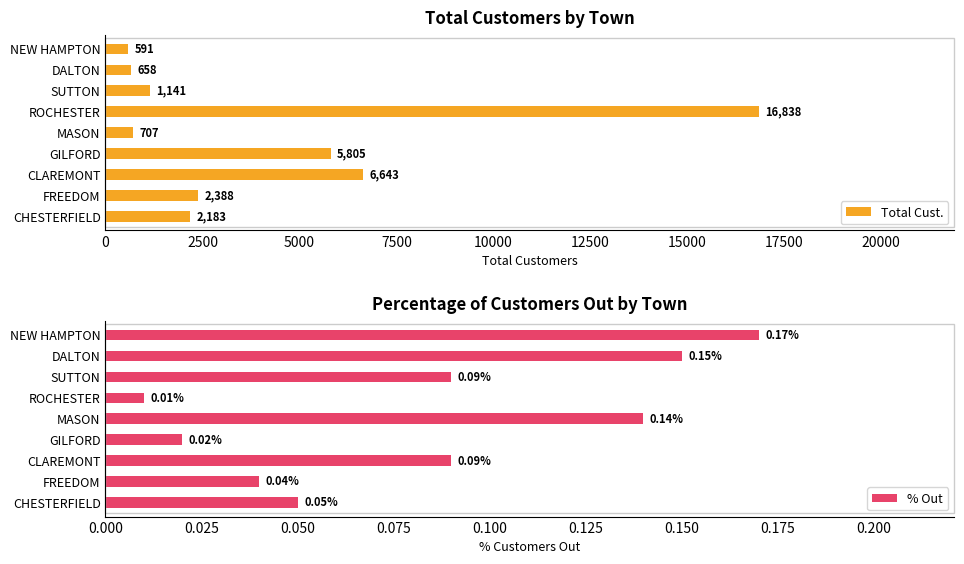

Rank the categories by Total Cust. value from highest to lowest.

ROCHESTER, CLAREMONT, GILFORD, FREEDOM, CHESTERFIELD, SUTTON, MASON, DALTON, NEW HAMPTON